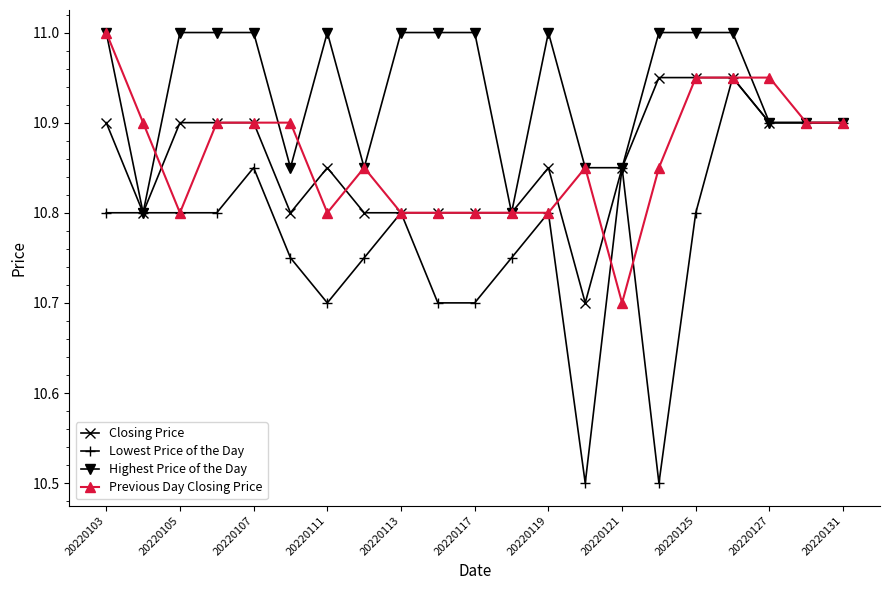

Which series has the largest range (max minus min)?

Lowest Price of the Day